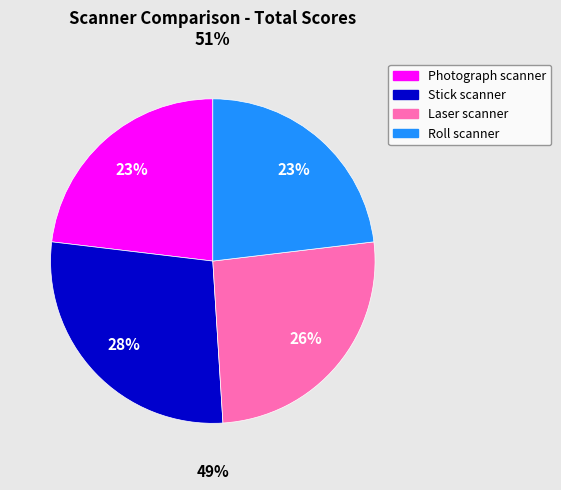

Is there a majority slice in this chart?

No